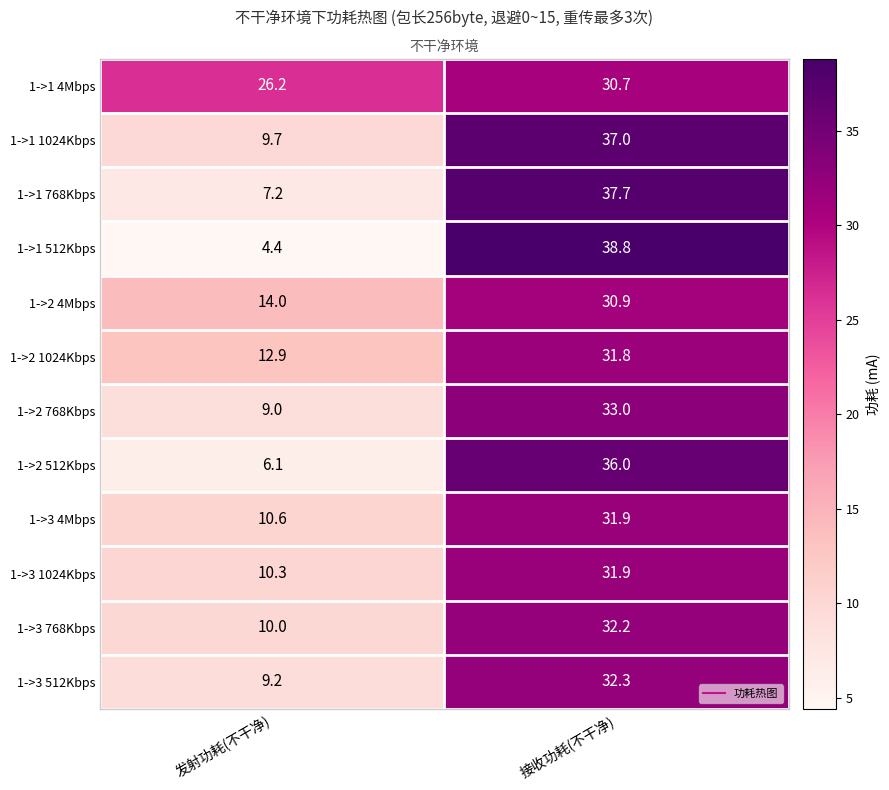

What is the minimum value shown in the chart?

4.4